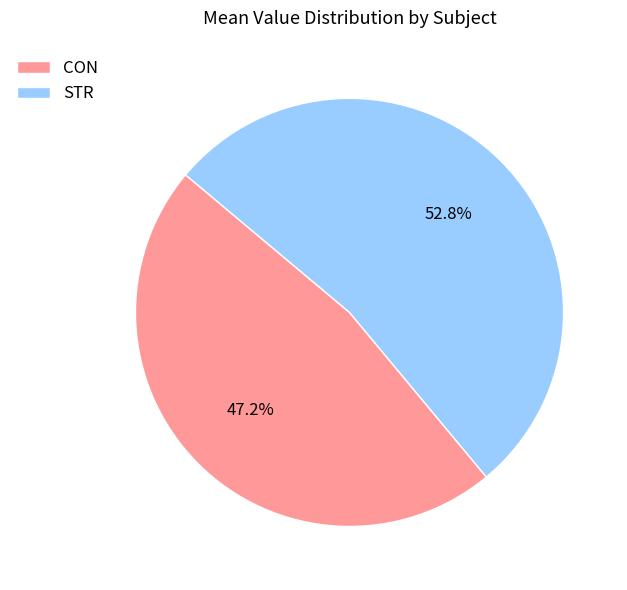

Rank the categories by value from lowest to highest.

CON, STR